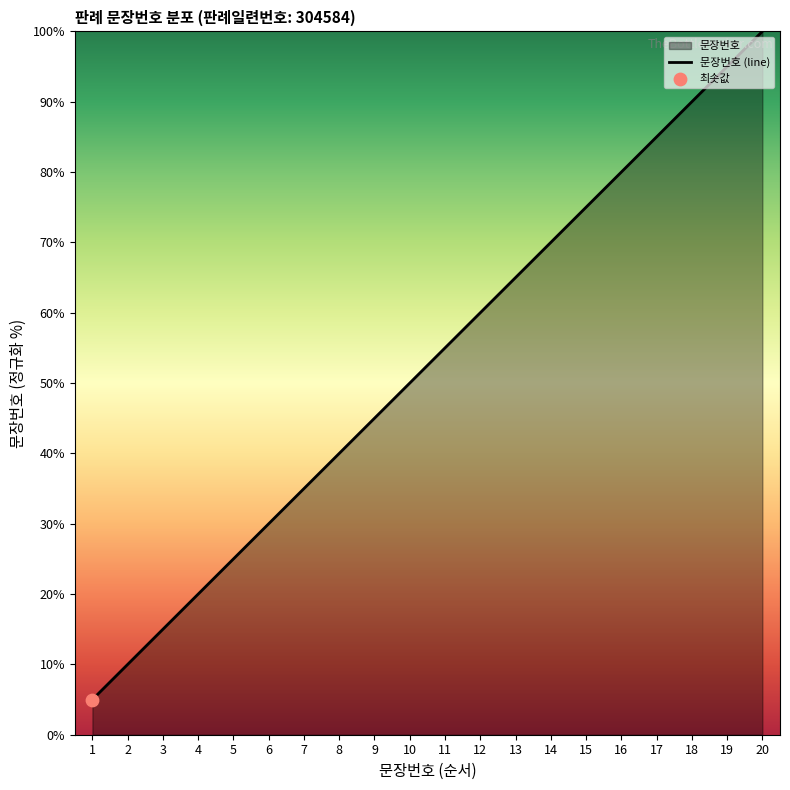

Which has a higher value, 2 or 10?

10